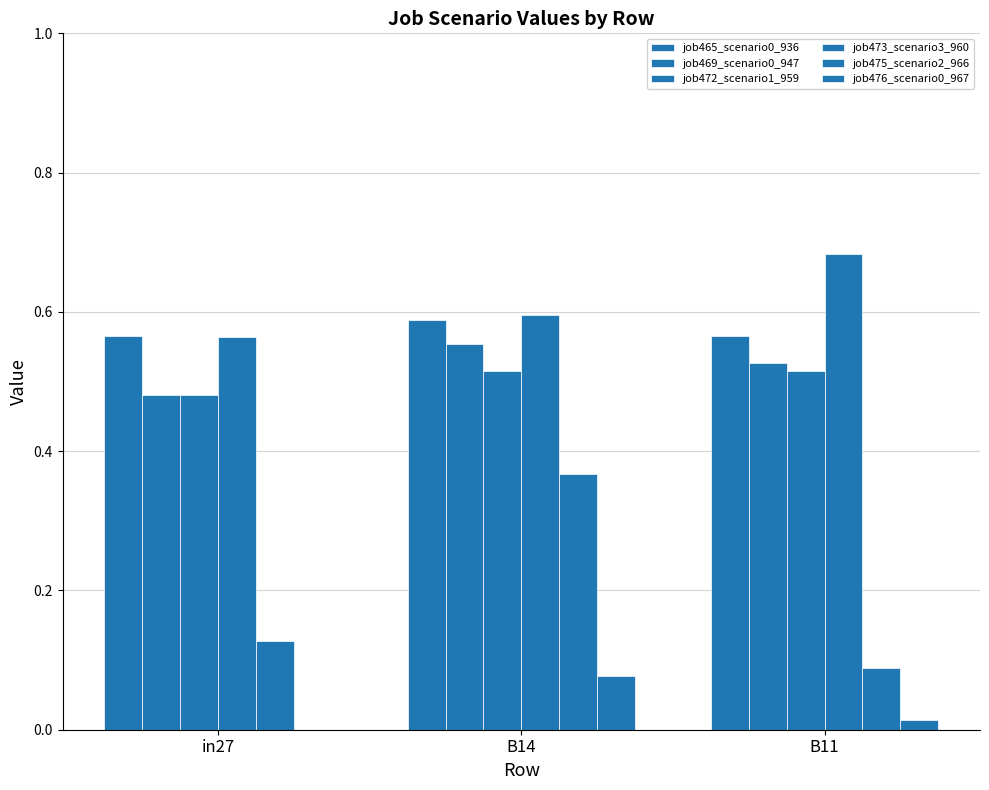

What is the difference between the highest and lowest values at B11?

0.7